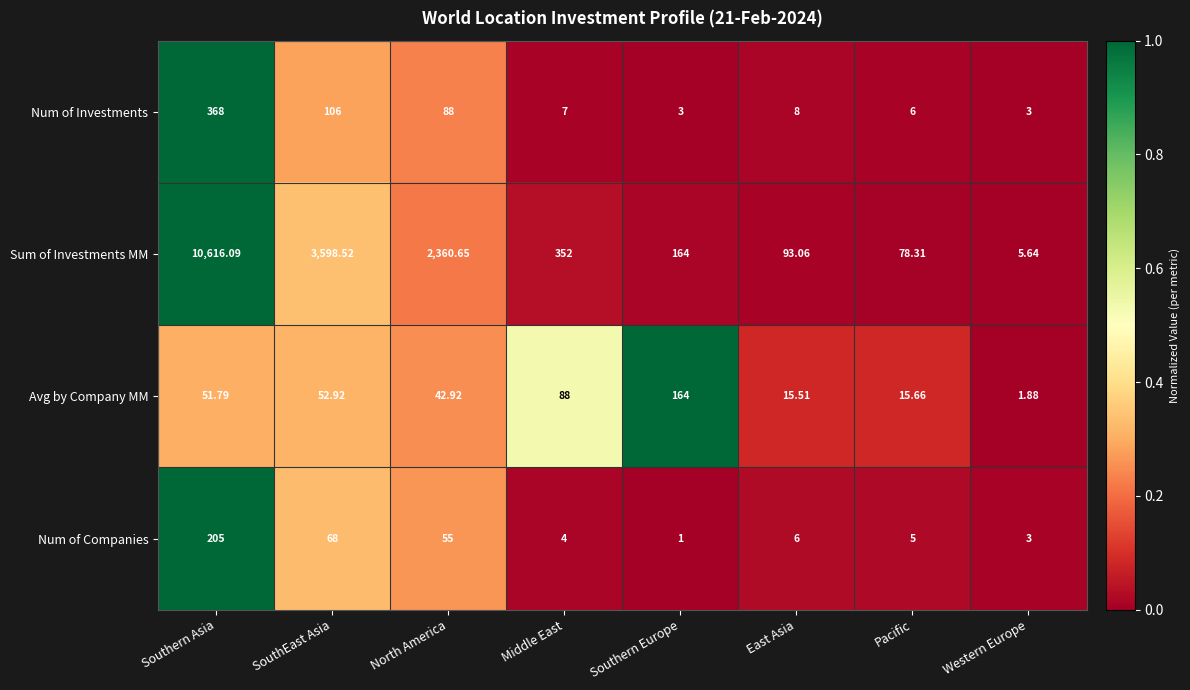

List the series in order of their peak value, highest first.

Sum of Investments MM, Num of Investments, Num of Companies, Avg by Company MM